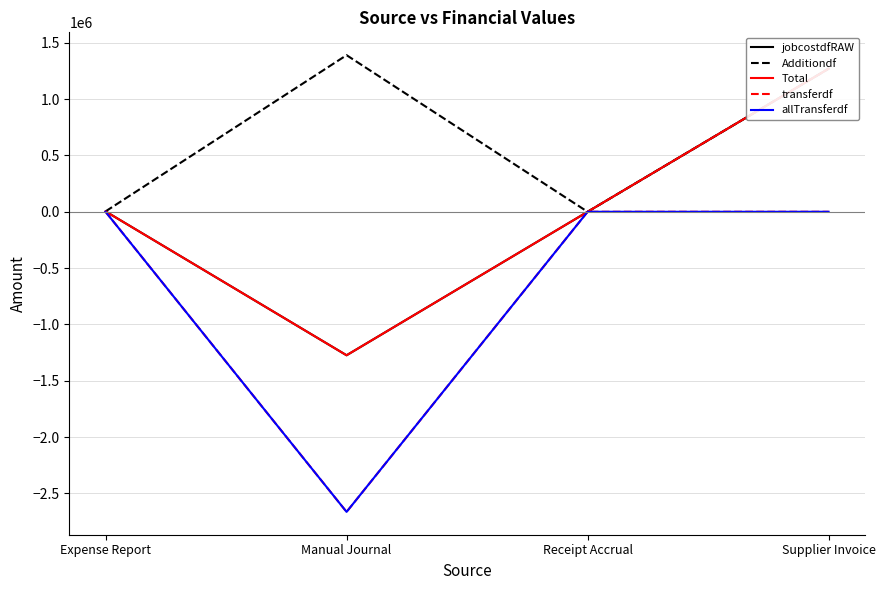

How many lines are shown in the chart?

5